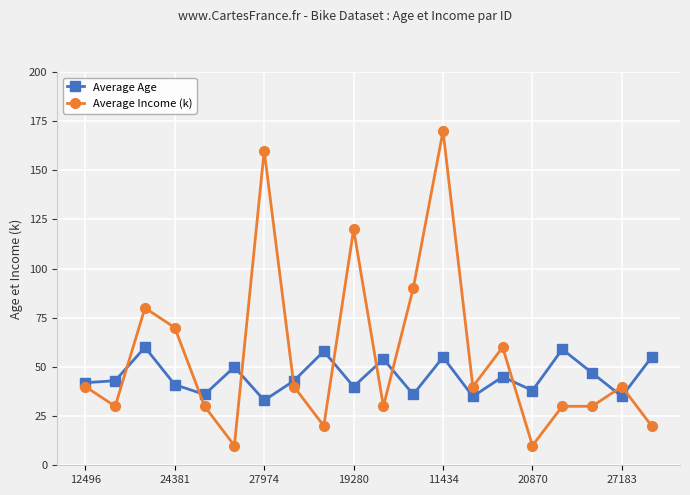

List the series in order of their overall mean, highest first.

Average Income (k), Average Age